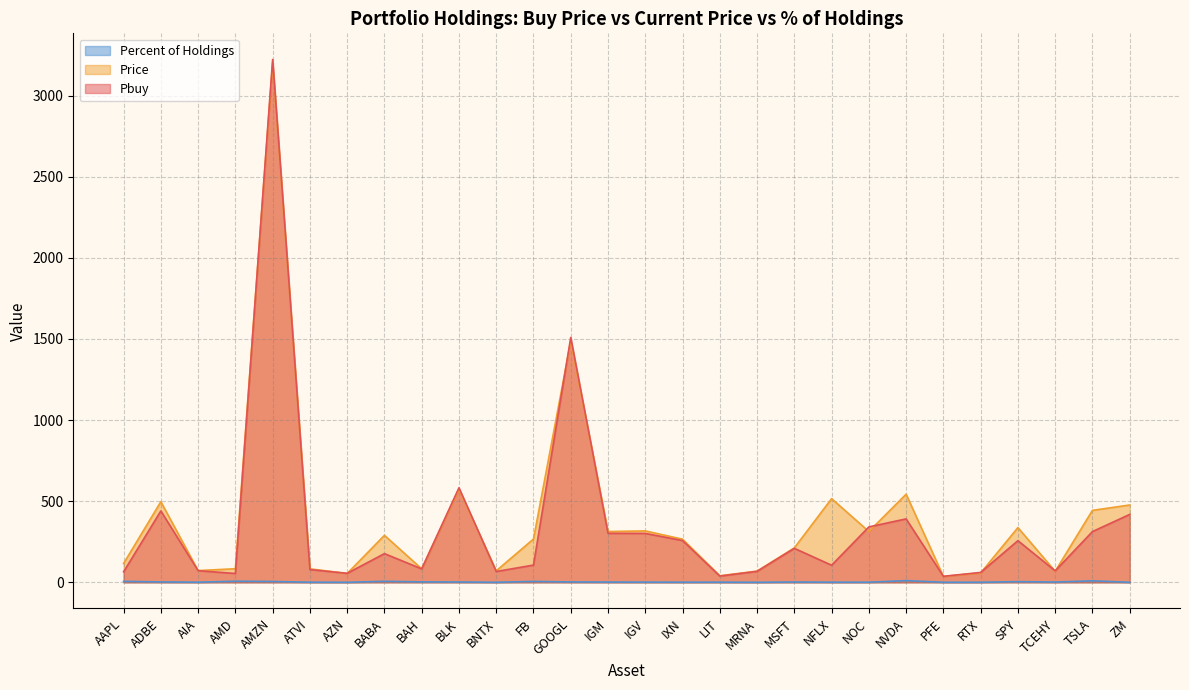

Rank the series by their maximum value, from highest to lowest.

Pbuy, Price, Percent of Holdings